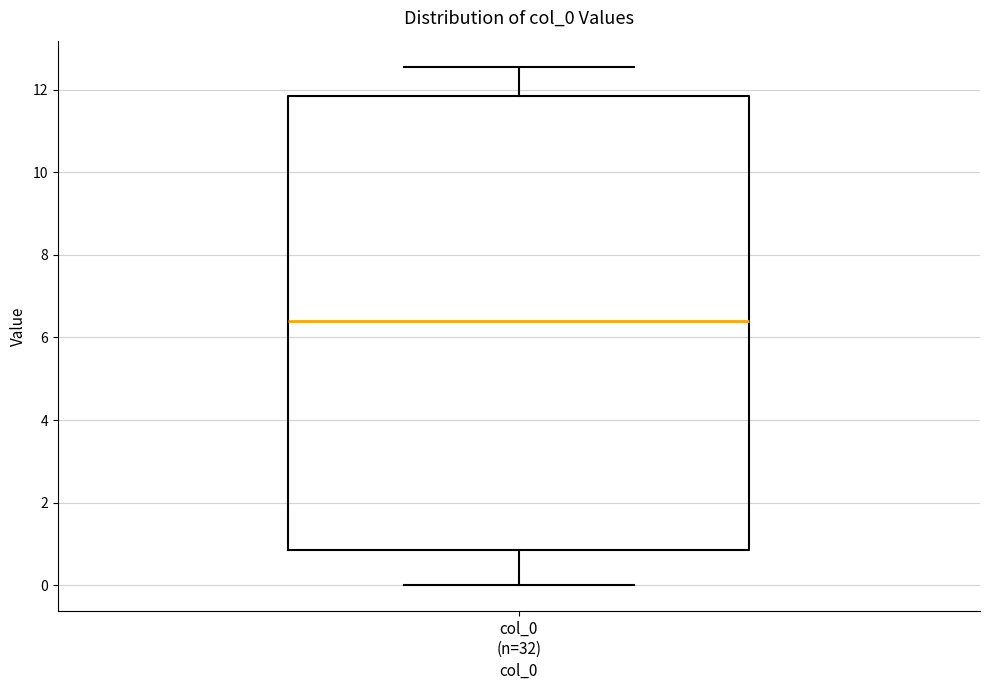

Read this box plot against the y-axis: the position of the median line, the range covered by the box, and the ends of both whiskers. The values are not printed on the chart, so give them approximately, as read against the axis.

median 6.4, box 0.8 to 11.8, whiskers 0.0 to 12.6